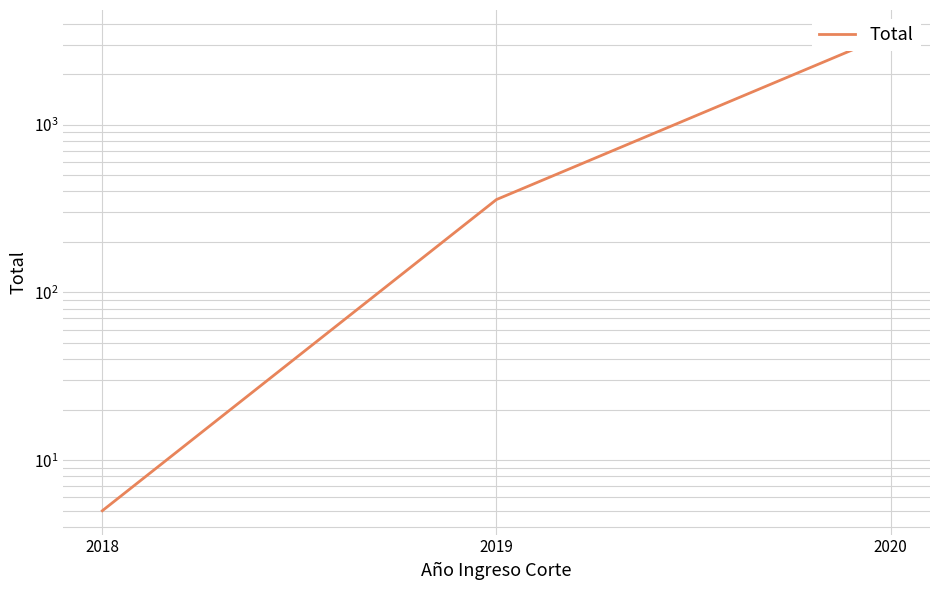

Reading left to right, transcribe all the data shown in this chart.

5	358	3481